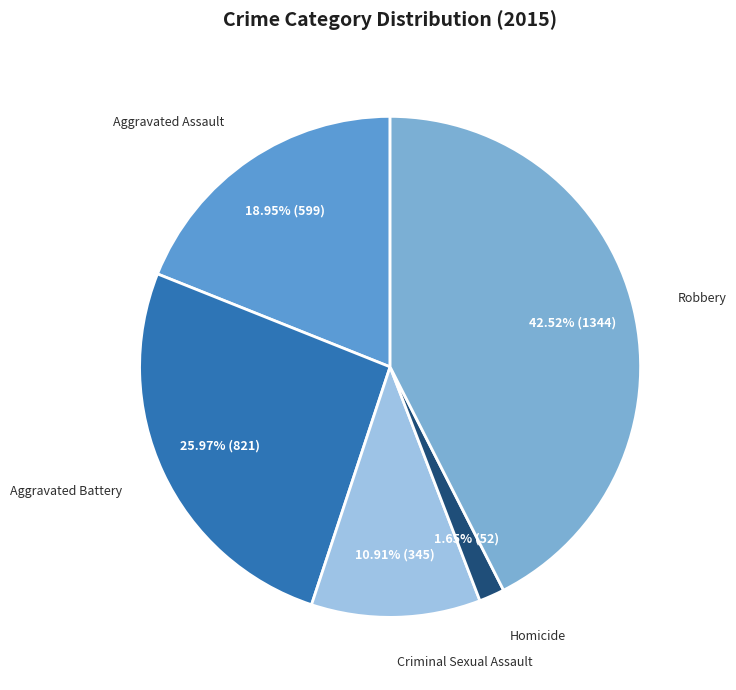

To the nearest percent, what portion does Aggravated Battery represent?

26%